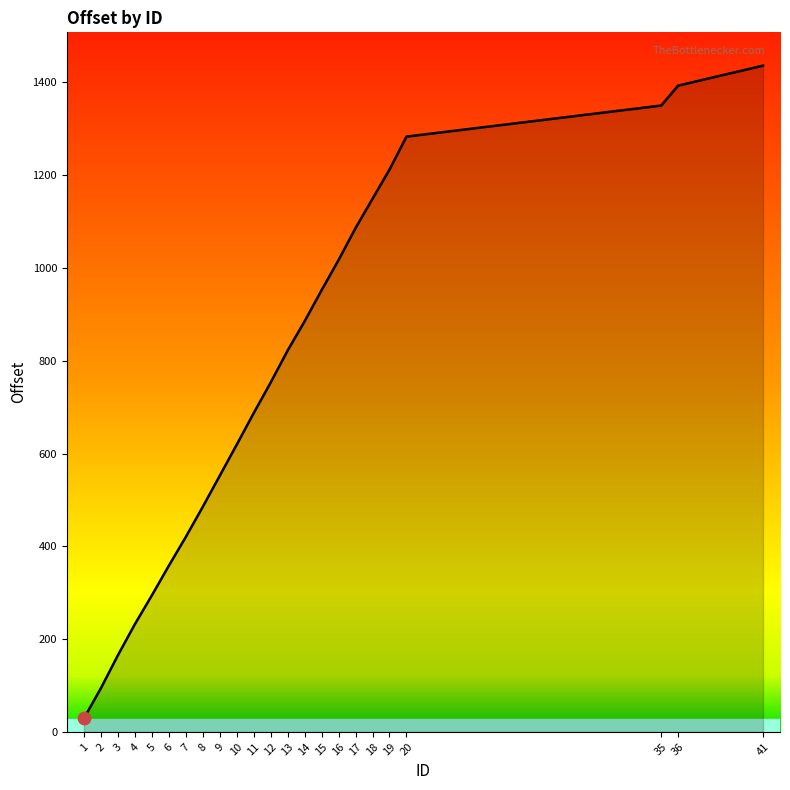

What is the ratio of the value at 10 to the value at 14?

0.7